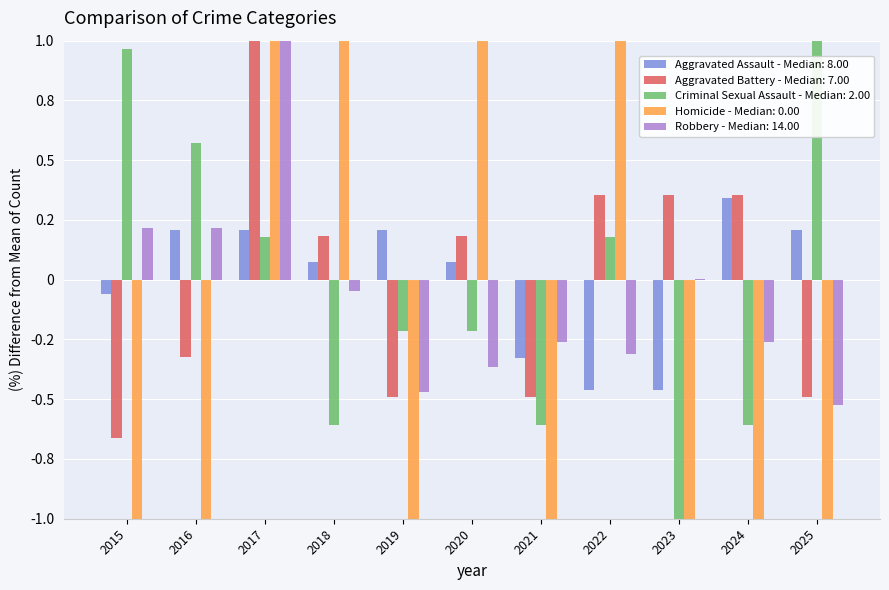

Which series has the widest spread of values?

Homicide